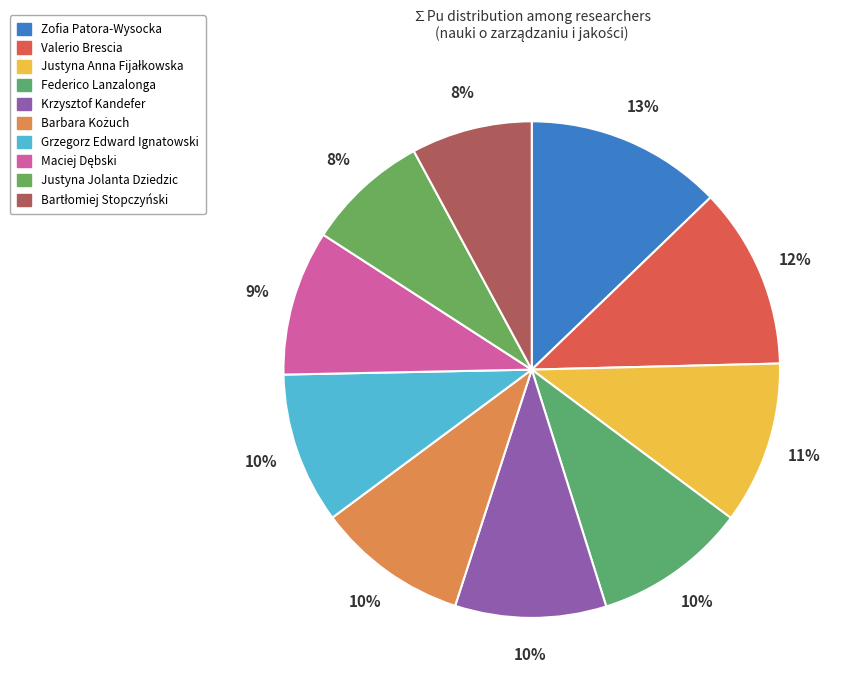

How many slices are in this pie chart?

10